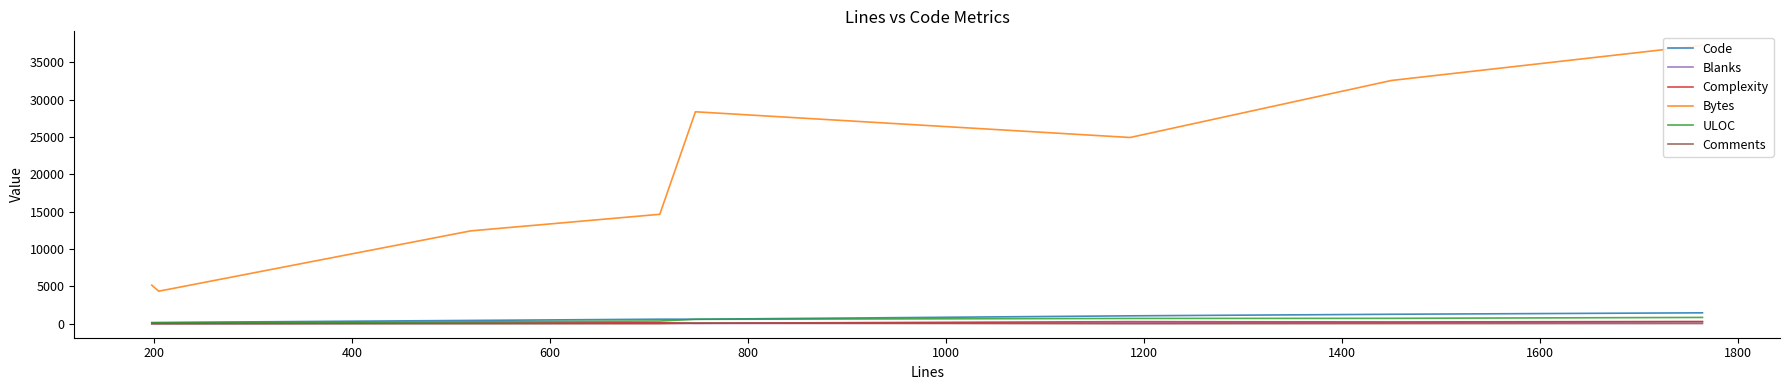

Where is Blanks nearest to the value 141?

1200